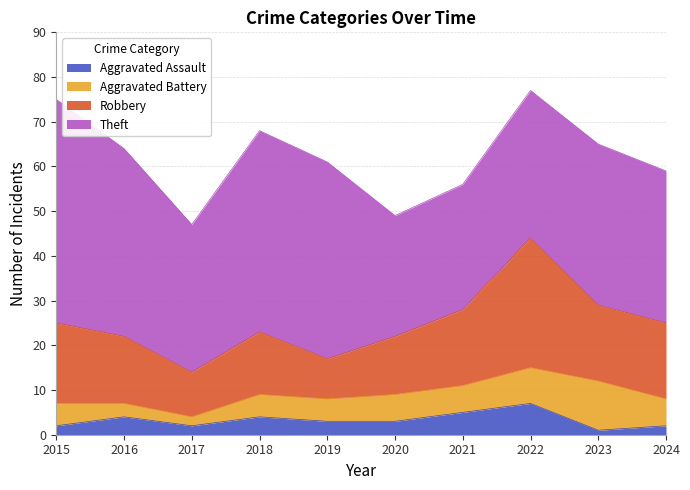

Where is the first local maximum for Aggravated Battery?

2023